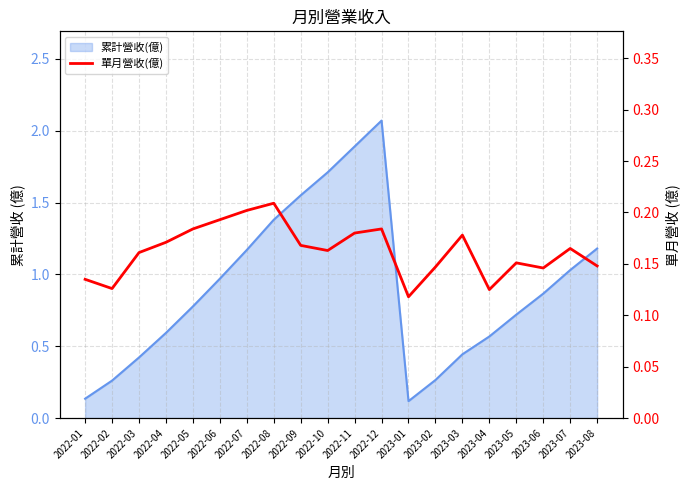

Count the values in the range 0 to 1.

20